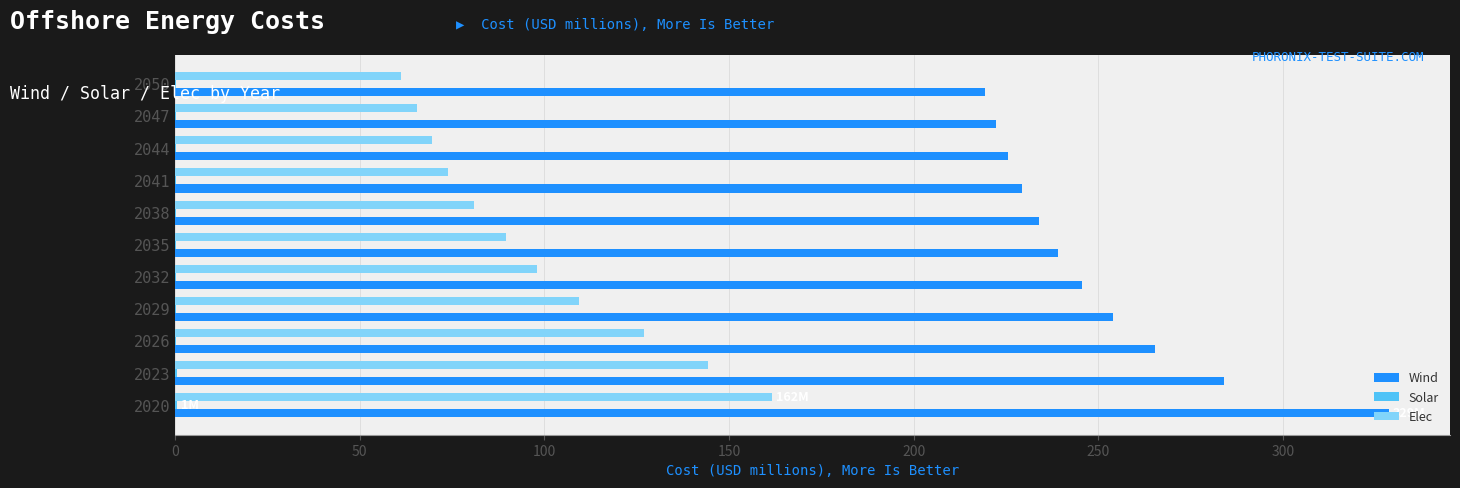

At which category is the sum across all series the highest?

2020